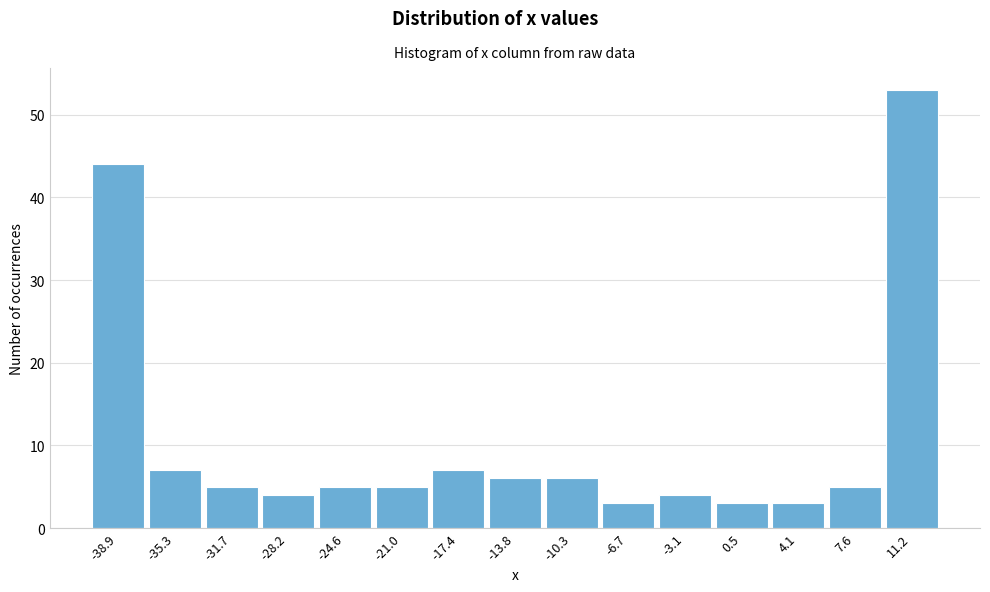

Reading right to left, transcribe all the data shown in this chart.

53	5	3	3	4	3	6	6	7	5	5	4	5	7	44